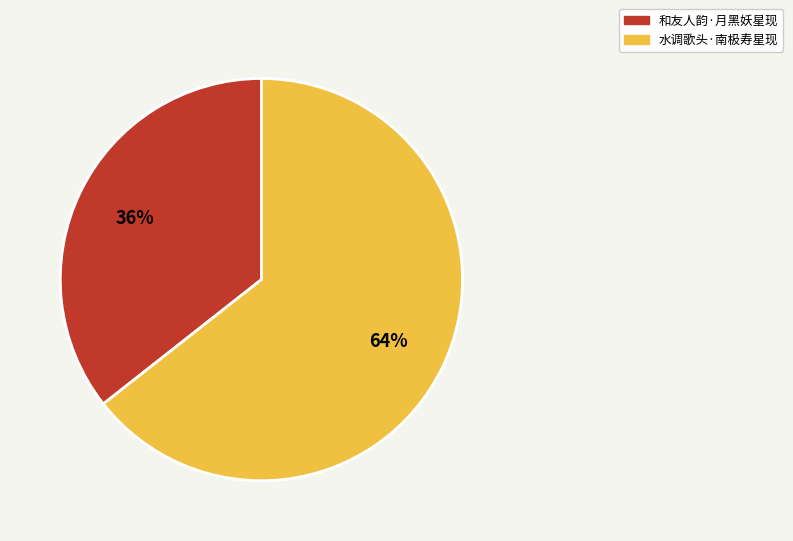

Which has a higher value, 水调歌头·南极寿星现 or 和友人韵·月黑妖星现?

水调歌头·南极寿星现